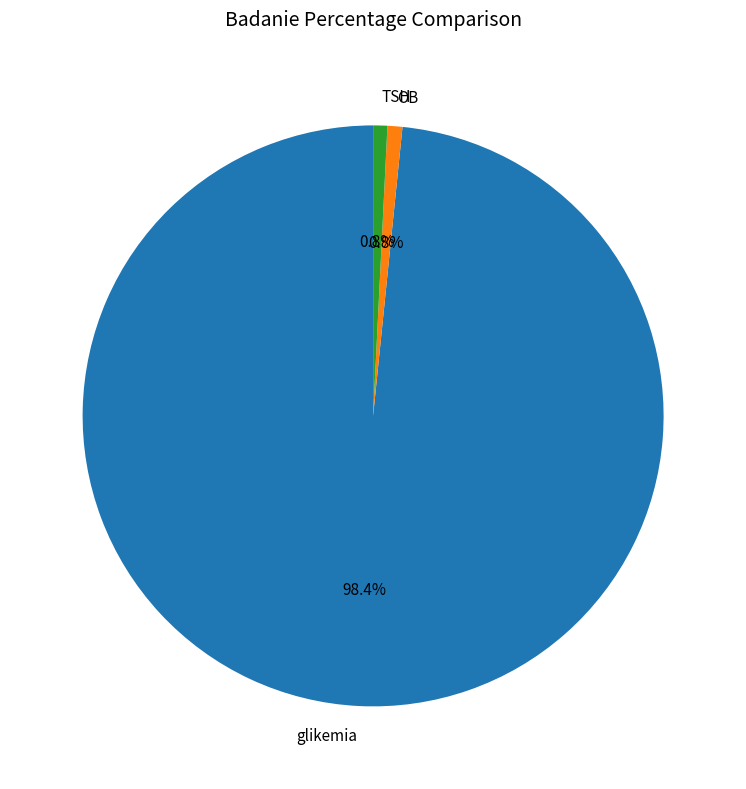

To the nearest percent, what is the average slice percentage?

33%